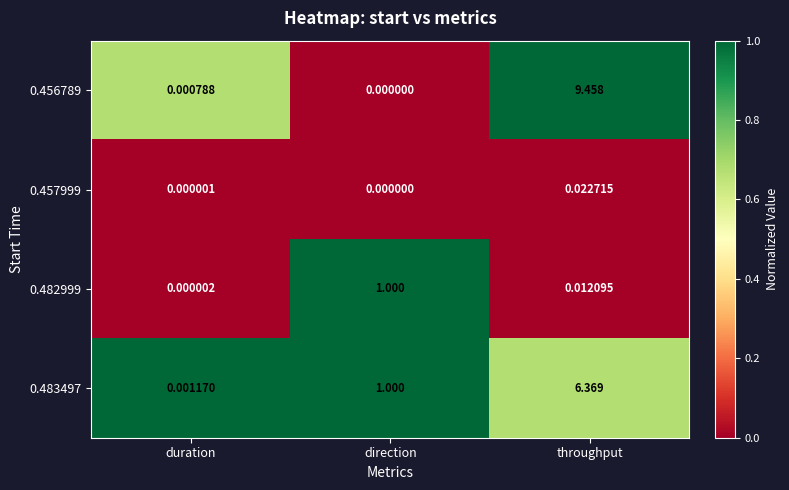

Which series has the largest range (max minus min)?

0.456789